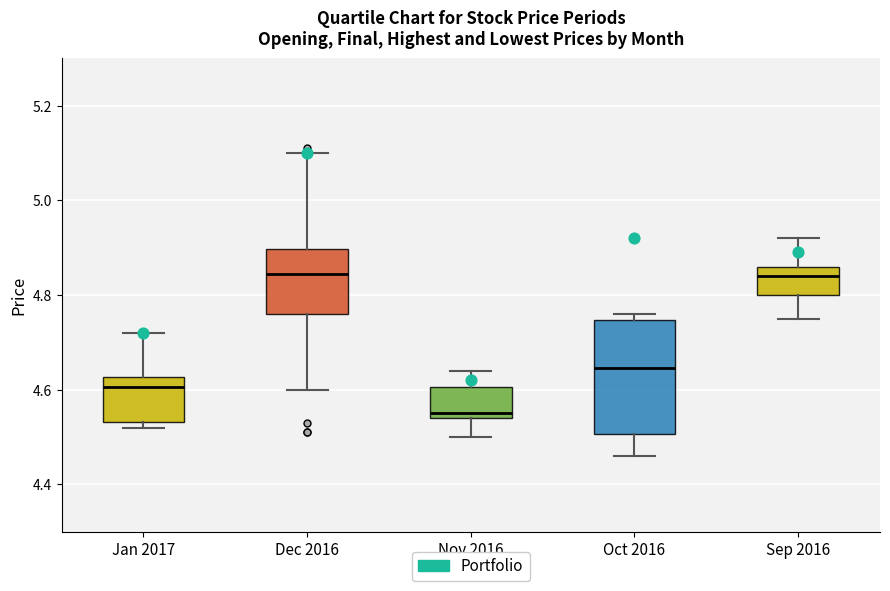

Reading left to right, read every box against the y-axis: the position of its median line, the range the box covers, and the ends of its whiskers. The values are not printed on the chart, so give them approximately, as read against the axis.

Jan 2017: median 4.60, box 4.54 to 4.62, whiskers 4.52 to 4.72
Dec 2016: median 4.84, box 4.76 to 4.90, whiskers 4.60 to 5.10
Nov 2016: median 4.56, box 4.54 to 4.60, whiskers 4.50 to 4.64
Oct 2016: median 4.64, box 4.50 to 4.74, whiskers 4.46 to 4.76
Sep 2016: median 4.84, box 4.80 to 4.86, whiskers 4.76 to 4.92